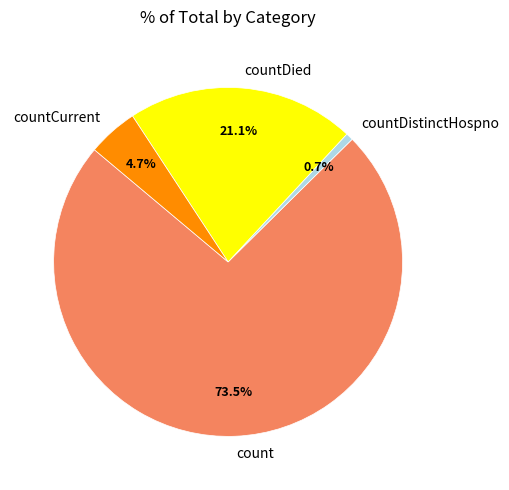

To the nearest percent, what percentage of the pie is countCurrent?

5%